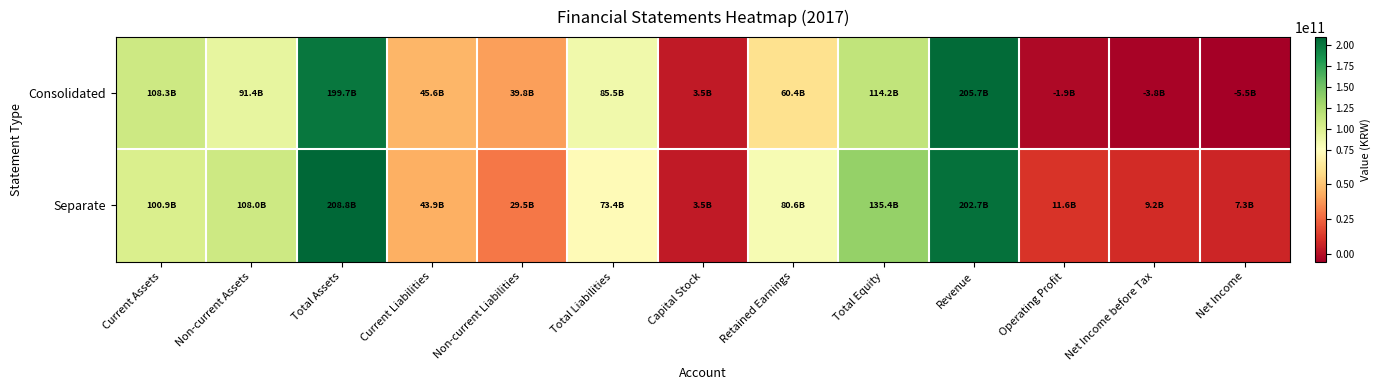

Which series has the largest total across all categories?

Separate